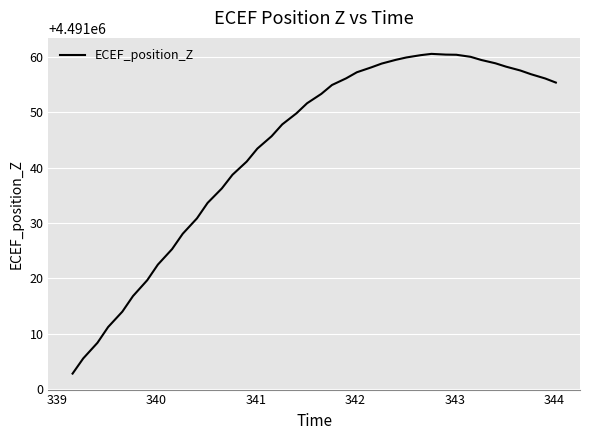

What is the greatest value displayed?

4491060.5